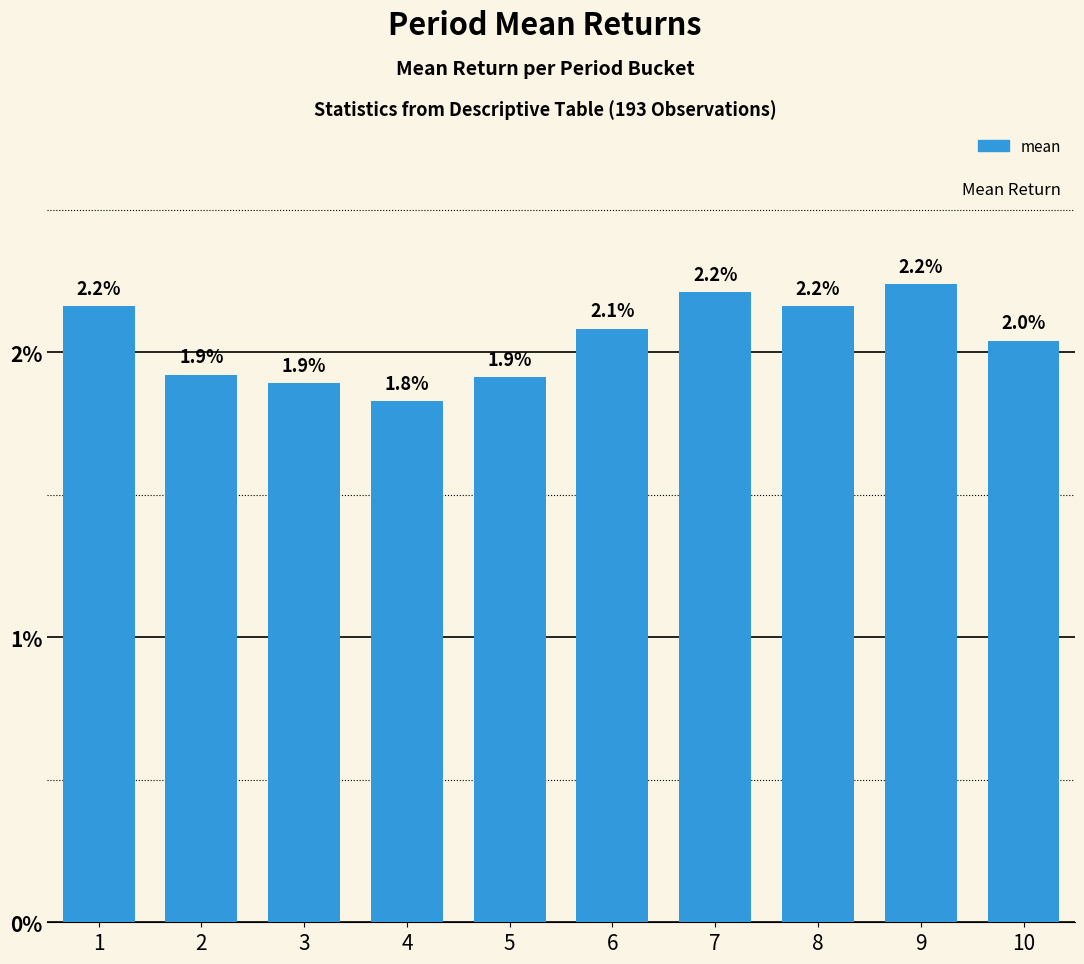

True or false: the data shows 0.0 at 1.

False